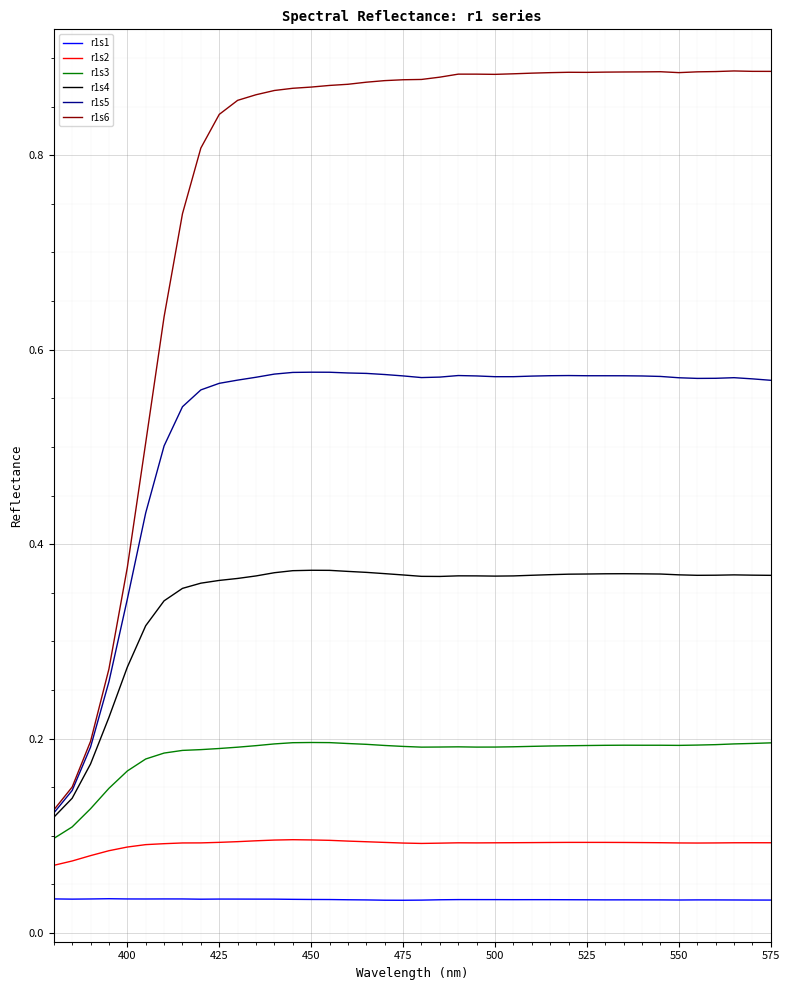

Which series has the largest range (max minus min)?

r1s6